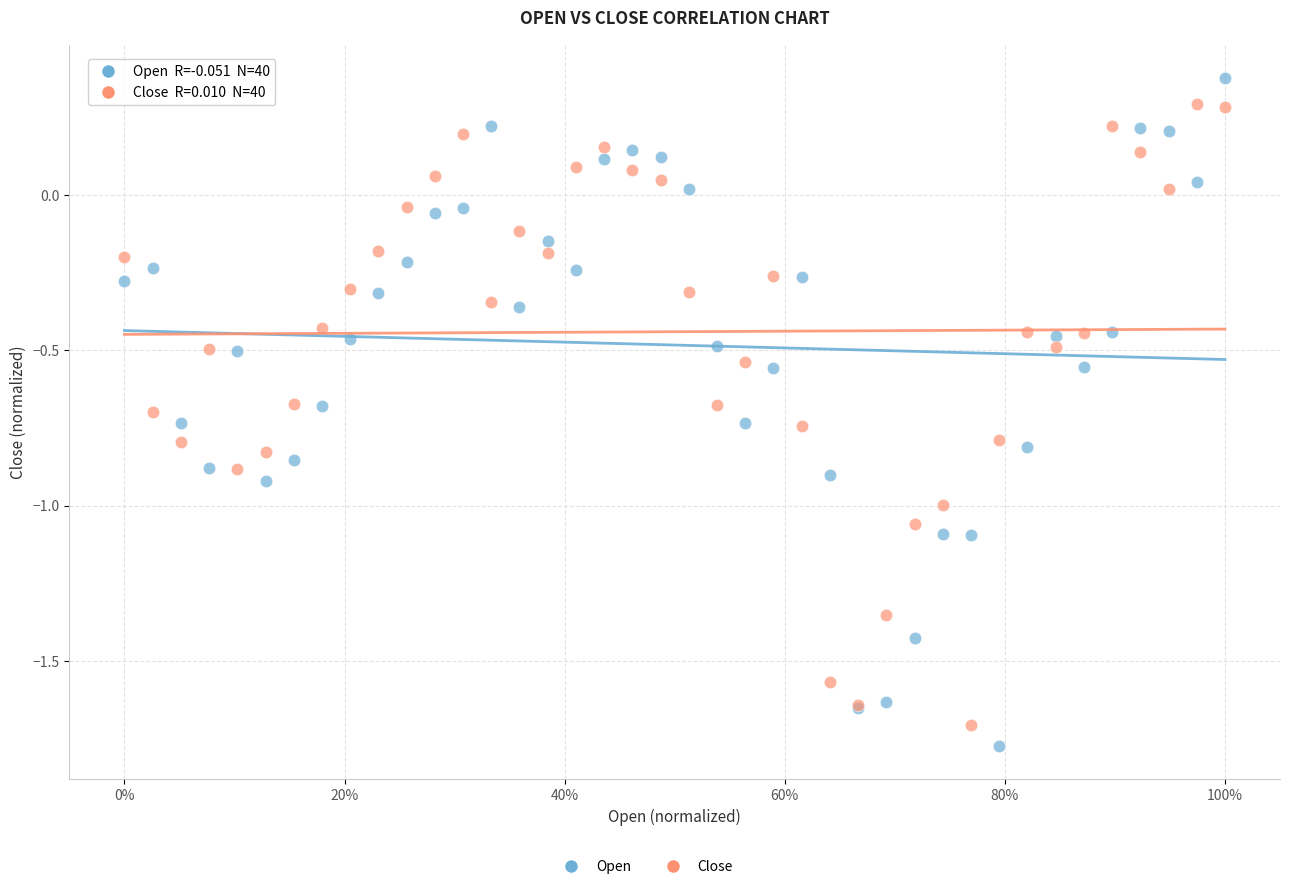

Which series has the largest Y range (max minus min)?

Open